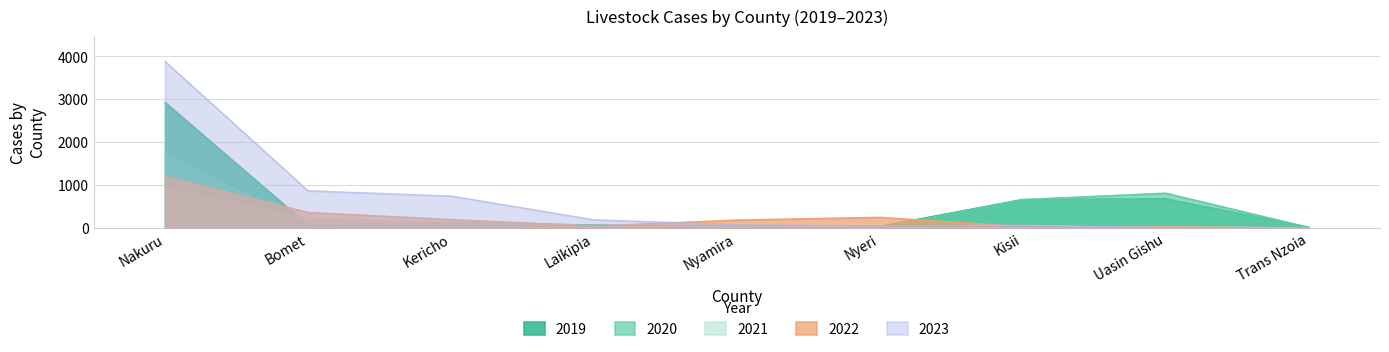

Reading right to left, list all the values displayed in this chart.

2019: Trans Nzoia=14	Uasin Gishu=678	Kisii=660	Nyeri=33	Nyamira=23	Laikipia=65	Kericho=116	Bomet=60	Nakuru=2927
2020: Trans Nzoia=12	Uasin Gishu=809	Kisii=660	Nyeri=10	Nyamira=23	Laikipia=65	Kericho=112	Bomet=60	Nakuru=1722
2021: Trans Nzoia=3	Uasin Gishu=17	Kisii=14	Nyeri=5	Nyamira=71	Laikipia=32	Kericho=128	Bomet=209	Nakuru=914
2022: Trans Nzoia=1	Uasin Gishu=20	Kisii=29	Nyeri=245	Nyamira=180	Laikipia=42	Kericho=193	Bomet=359	Nakuru=1197
2023: Trans Nzoia=0	Uasin Gishu=11	Kisii=62	Nyeri=45	Nyamira=71	Laikipia=188	Kericho=741	Bomet=865	Nakuru=3884